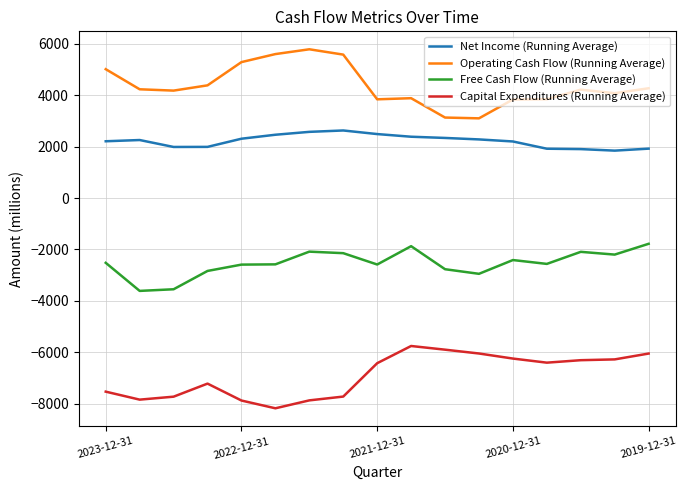

Which series has the largest total across all categories?

Operating Cash Flow (Running Average)